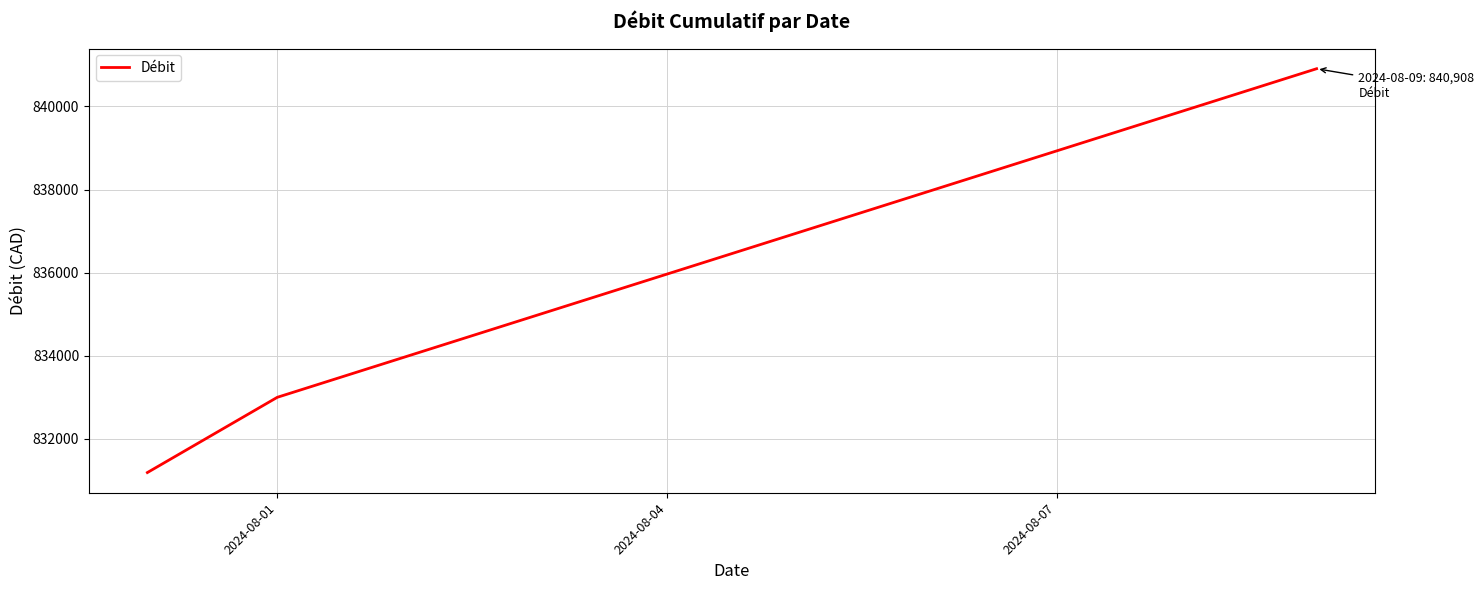

What is the minimum value shown in the chart?

831189.7